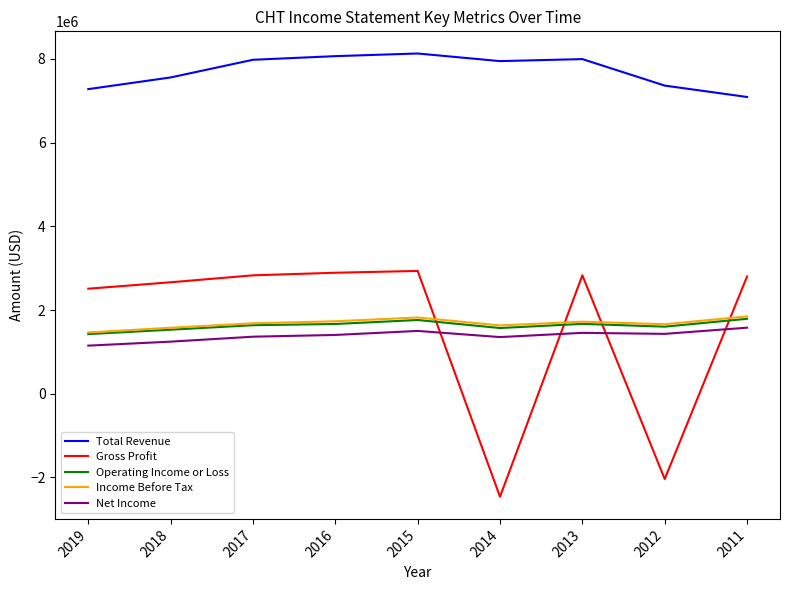

True or false: Net Income and Operating Income or Loss intersect in this chart.

False